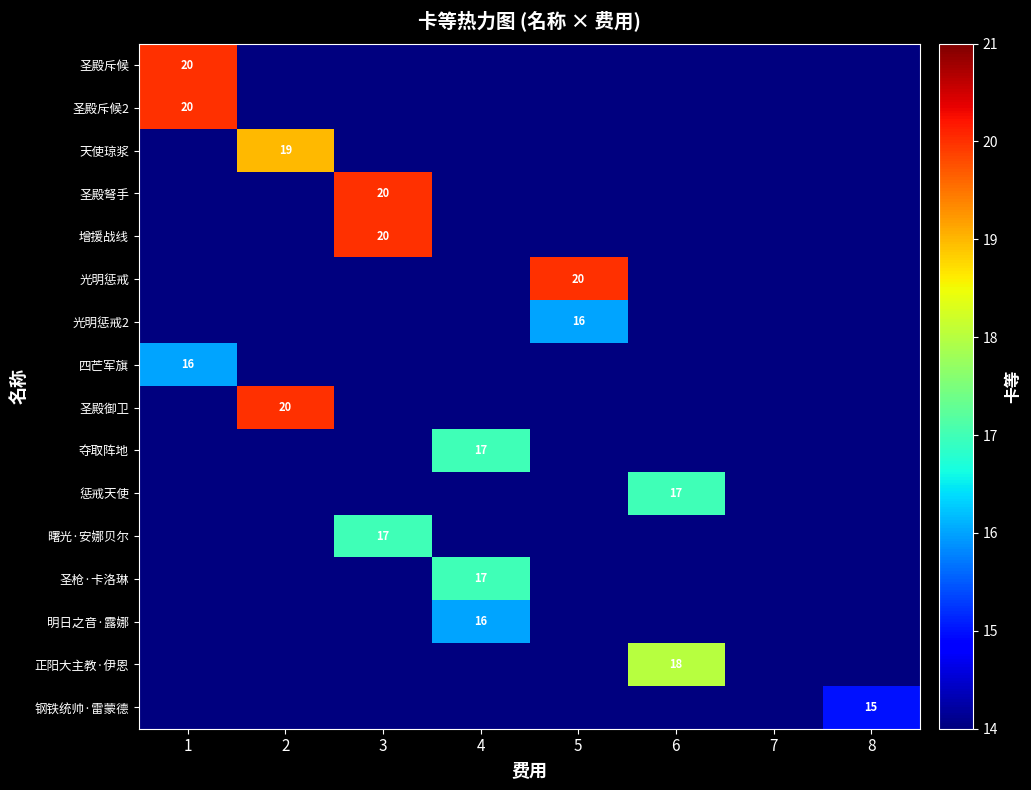

True or false: 四芒军旗 has a value of 4 at 1.

False